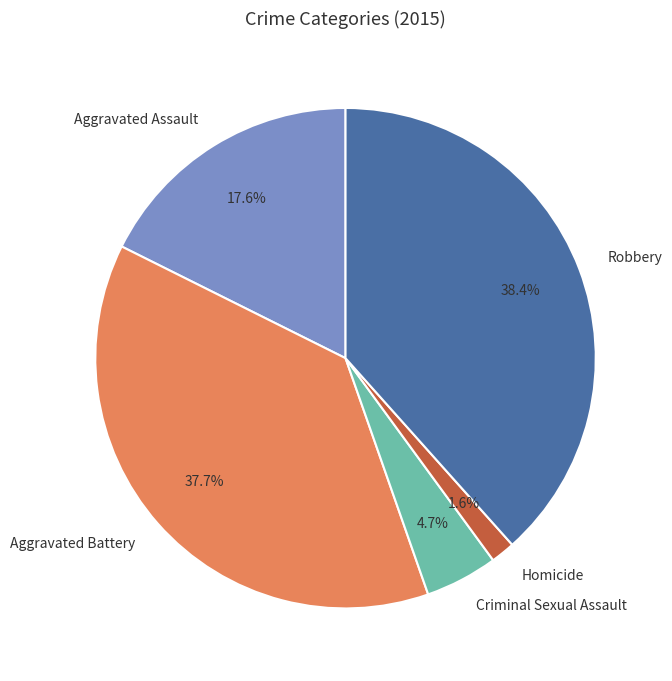

Is Robbery the majority of the pie?

No